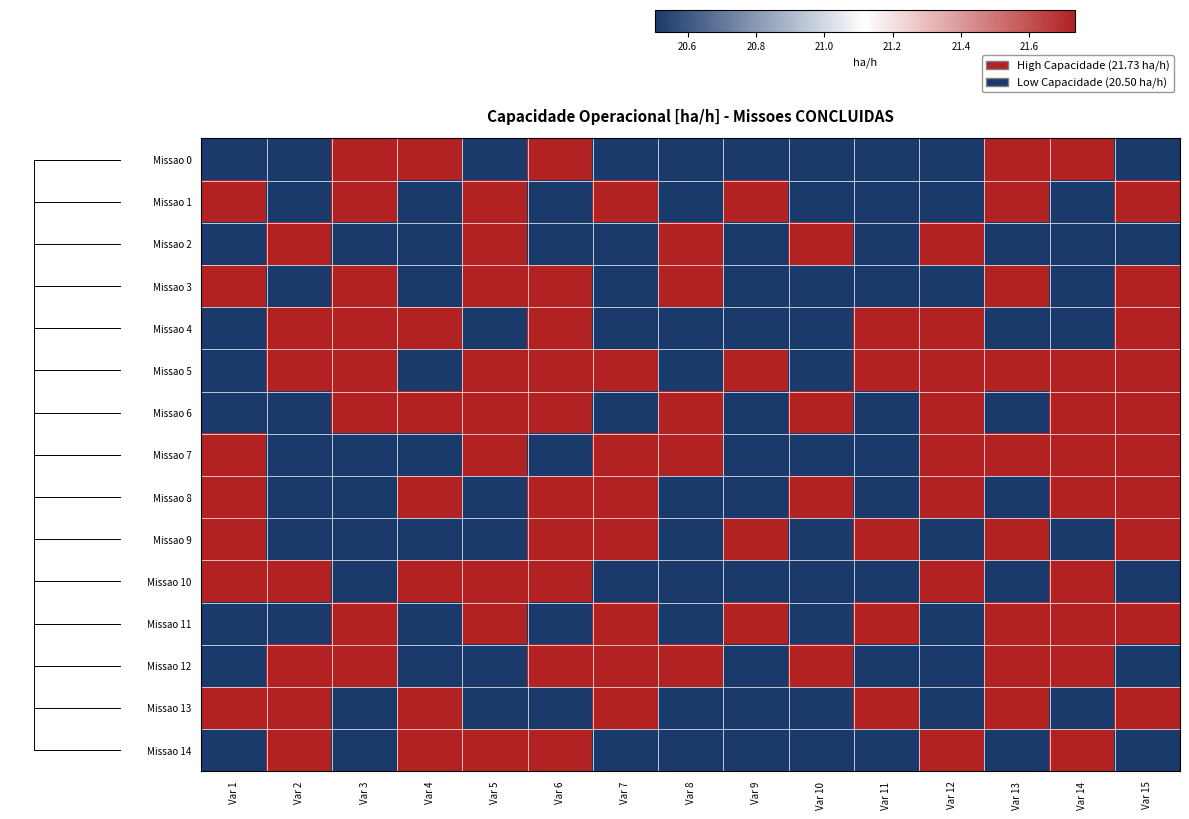

Reading left to right, transcribe all the data shown in this chart.

Missao 0: Var 1=20.5	Var 2=20.5	Var 3=21.7	Var 4=21.7	Var 5=20.5	Var 6=21.7	Var 7=20.5	Var 8=20.5	Var 9=20.5	Var 10=20.5	Var 11=20.5	Var 12=20.5	Var 13=21.7	Var 14=21.7	Var 15=20.5
Missao 1: Var 1=21.7	Var 2=20.5	Var 3=21.7	Var 4=20.5	Var 5=21.7	Var 6=20.5	Var 7=21.7	Var 8=20.5	Var 9=21.7	Var 10=20.5	Var 11=20.5	Var 12=20.5	Var 13=21.7	Var 14=20.5	Var 15=21.7
Missao 2: Var 1=20.5	Var 2=21.7	Var 3=20.5	Var 4=20.5	Var 5=21.7	Var 6=20.5	Var 7=20.5	Var 8=21.7	Var 9=20.5	Var 10=21.7	Var 11=20.5	Var 12=21.7	Var 13=20.5	Var 14=20.5	Var 15=20.5
Missao 3: Var 1=21.7	Var 2=20.5	Var 3=21.7	Var 4=20.5	Var 5=21.7	Var 6=21.7	Var 7=20.5	Var 8=21.7	Var 9=20.5	Var 10=20.5	Var 11=20.5	Var 12=20.5	Var 13=21.7	Var 14=20.5	Var 15=21.7
Missao 4: Var 1=20.5	Var 2=21.7	Var 3=21.7	Var 4=21.7	Var 5=20.5	Var 6=21.7	Var 7=20.5	Var 8=20.5	Var 9=20.5	Var 10=20.5	Var 11=21.7	Var 12=21.7	Var 13=20.5	Var 14=20.5	Var 15=21.7
Missao 5: Var 1=20.5	Var 2=21.7	Var 3=21.7	Var 4=20.5	Var 5=21.7	Var 6=21.7	Var 7=21.7	Var 8=20.5	Var 9=21.7	Var 10=20.5	Var 11=21.7	Var 12=21.7	Var 13=21.7	Var 14=21.7	Var 15=21.7
Missao 6: Var 1=20.5	Var 2=20.5	Var 3=21.7	Var 4=21.7	Var 5=21.7	Var 6=21.7	Var 7=20.5	Var 8=21.7	Var 9=20.5	Var 10=21.7	Var 11=20.5	Var 12=21.7	Var 13=20.5	Var 14=21.7	Var 15=21.7
Missao 7: Var 1=21.7	Var 2=20.5	Var 3=20.5	Var 4=20.5	Var 5=21.7	Var 6=20.5	Var 7=21.7	Var 8=21.7	Var 9=20.5	Var 10=20.5	Var 11=20.5	Var 12=21.7	Var 13=21.7	Var 14=21.7	Var 15=21.7
Missao 8: Var 1=21.7	Var 2=20.5	Var 3=20.5	Var 4=21.7	Var 5=20.5	Var 6=21.7	Var 7=21.7	Var 8=20.5	Var 9=20.5	Var 10=21.7	Var 11=20.5	Var 12=21.7	Var 13=20.5	Var 14=21.7	Var 15=21.7
Missao 9: Var 1=21.7	Var 2=20.5	Var 3=20.5	Var 4=20.5	Var 5=20.5	Var 6=21.7	Var 7=21.7	Var 8=20.5	Var 9=21.7	Var 10=20.5	Var 11=21.7	Var 12=20.5	Var 13=21.7	Var 14=20.5	Var 15=21.7
Missao 10: Var 1=21.7	Var 2=21.7	Var 3=20.5	Var 4=21.7	Var 5=21.7	Var 6=21.7	Var 7=20.5	Var 8=20.5	Var 9=20.5	Var 10=20.5	Var 11=20.5	Var 12=21.7	Var 13=20.5	Var 14=21.7	Var 15=20.5
Missao 11: Var 1=20.5	Var 2=20.5	Var 3=21.7	Var 4=20.5	Var 5=21.7	Var 6=20.5	Var 7=21.7	Var 8=20.5	Var 9=21.7	Var 10=20.5	Var 11=21.7	Var 12=20.5	Var 13=21.7	Var 14=21.7	Var 15=21.7
Missao 12: Var 1=20.5	Var 2=21.7	Var 3=21.7	Var 4=20.5	Var 5=20.5	Var 6=21.7	Var 7=21.7	Var 8=21.7	Var 9=20.5	Var 10=21.7	Var 11=20.5	Var 12=20.5	Var 13=21.7	Var 14=21.7	Var 15=20.5
Missao 13: Var 1=21.7	Var 2=21.7	Var 3=20.5	Var 4=21.7	Var 5=20.5	Var 6=20.5	Var 7=21.7	Var 8=20.5	Var 9=20.5	Var 10=20.5	Var 11=21.7	Var 12=20.5	Var 13=21.7	Var 14=20.5	Var 15=21.7
Missao 14: Var 1=20.5	Var 2=21.7	Var 3=20.5	Var 4=21.7	Var 5=21.7	Var 6=21.7	Var 7=20.5	Var 8=20.5	Var 9=20.5	Var 10=20.5	Var 11=20.5	Var 12=21.7	Var 13=20.5	Var 14=21.7	Var 15=20.5